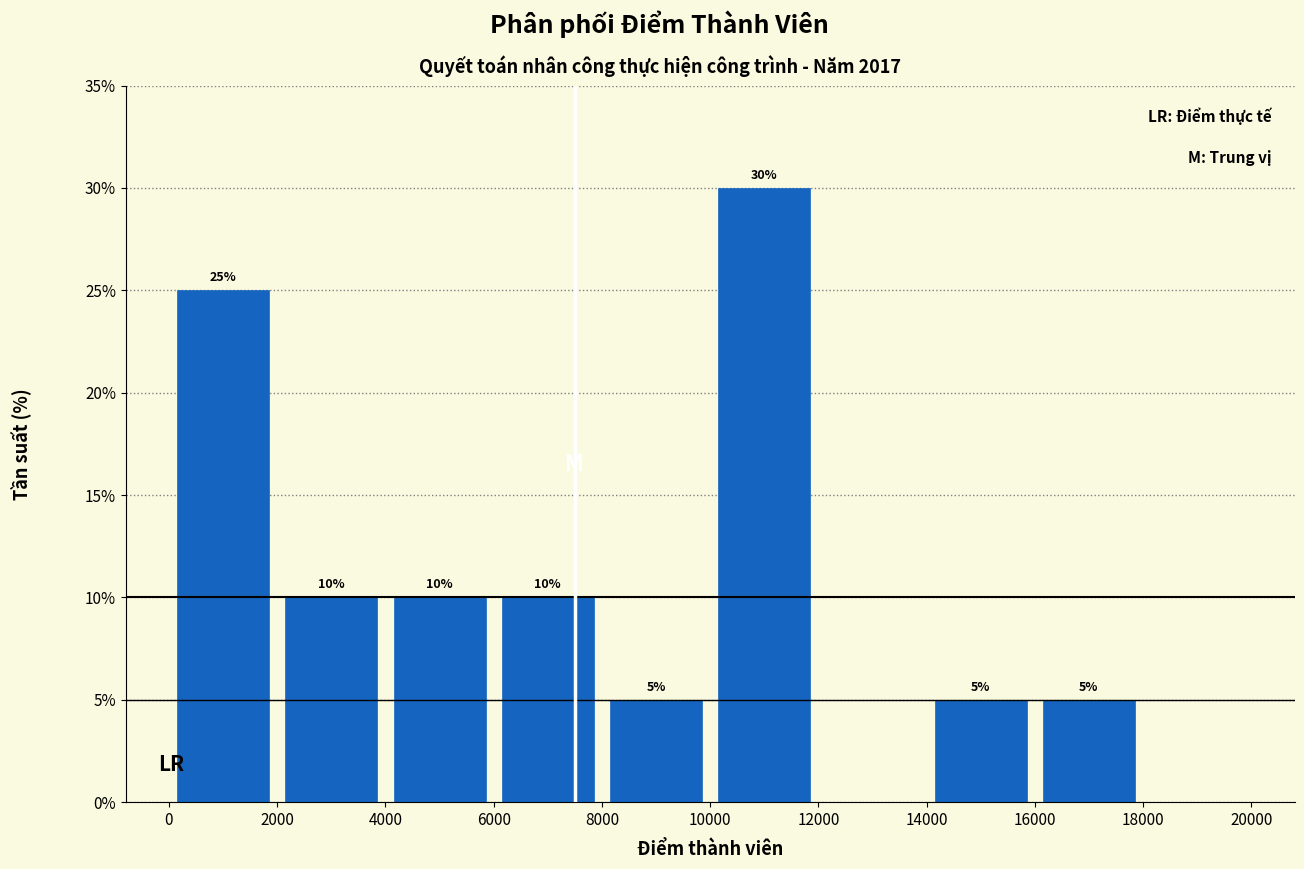

Which range on the x-axis has the tallest bar?

10000 to 12000